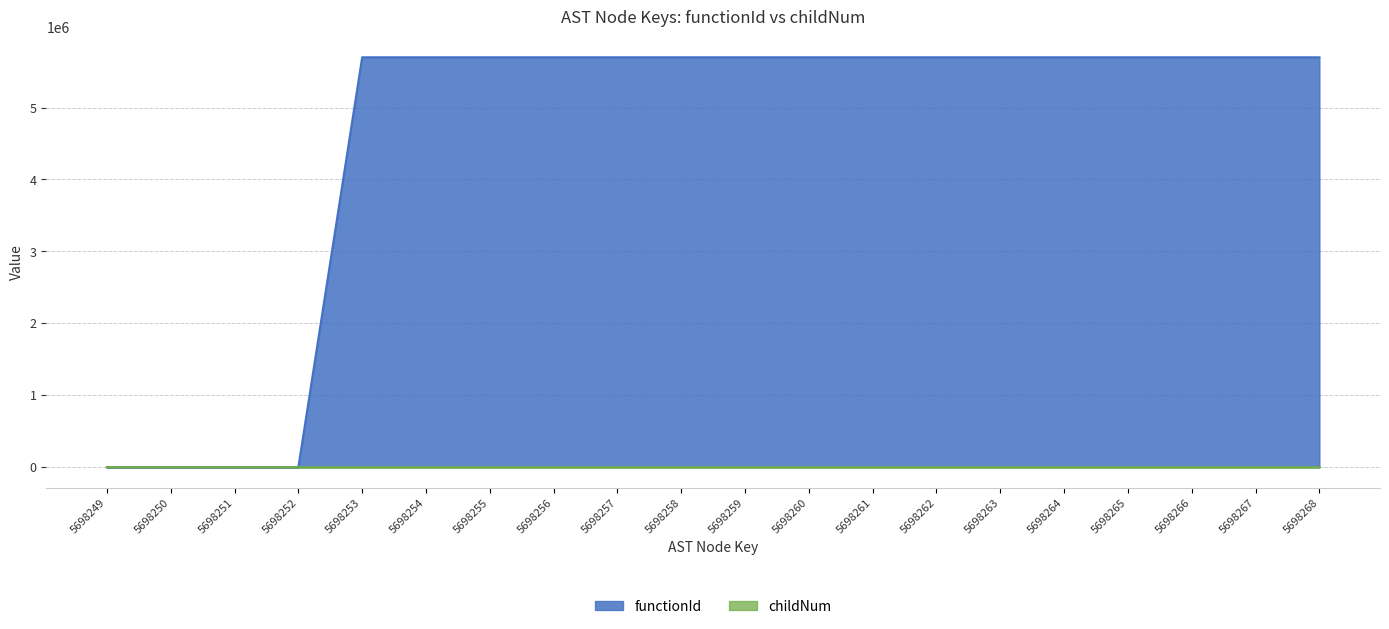

Reading right to left, extract all data points from this chart.

functionId: 5698268=5698250	5698267=5698250	5698266=5698250	5698265=5698250	5698264=5698250	5698263=5698250	5698262=5698250	5698261=5698250	5698260=5698250	5698259=5698250	5698258=5698250	5698257=5698250	5698256=5698250	5698255=5698250	5698254=5698250	5698253=5698250	5698252=0	5698251=0	5698250=0	5698249=0
childNum: 5698268=0	5698267=1	5698266=0	5698265=0	5698264=0	5698263=0	5698262=0	5698261=2	5698260=1	5698259=0	5698258=0	5698257=1	5698256=1	5698255=0	5698254=0	5698253=0	5698252=0	5698251=0	5698250=0	5698249=0